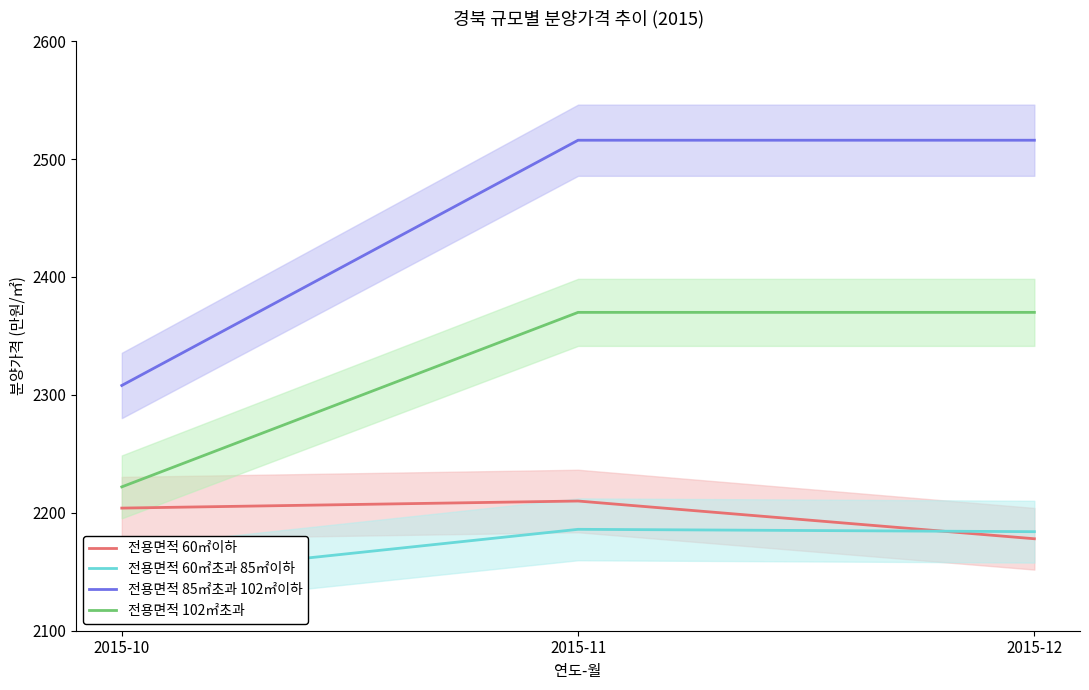

Which has a higher value, 2015-11 or 2015-12?

2015-11